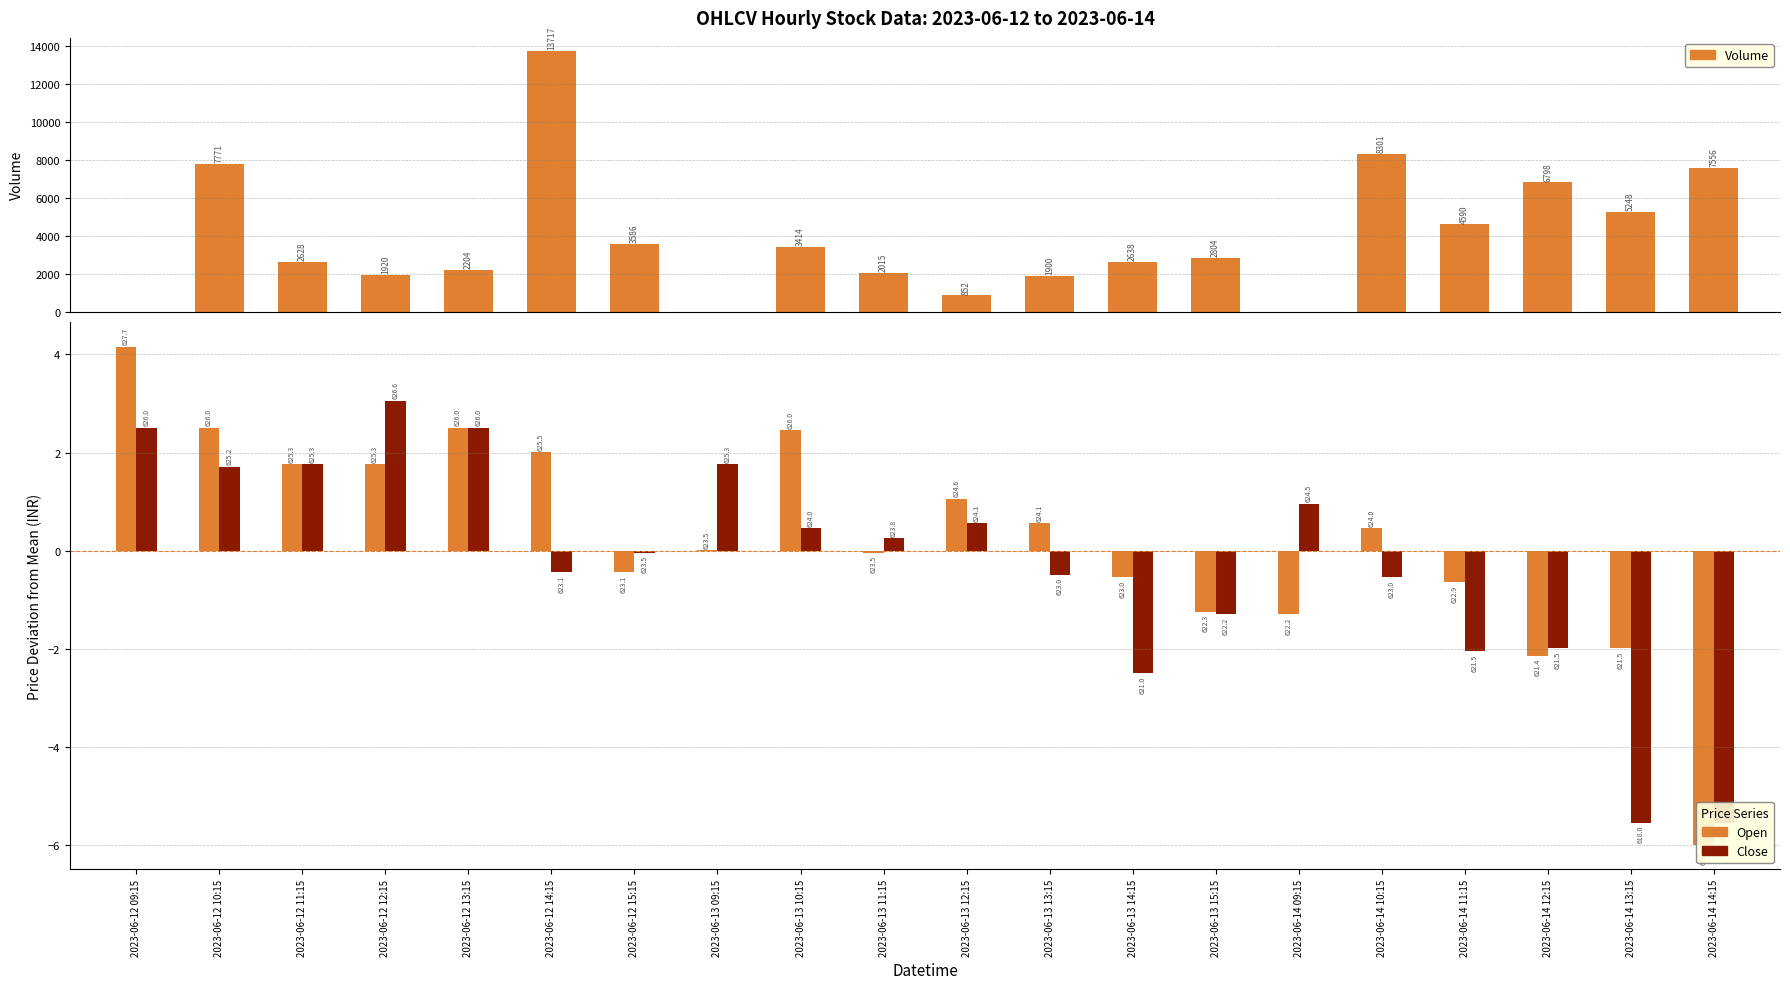

How many groups of bars are there?

20